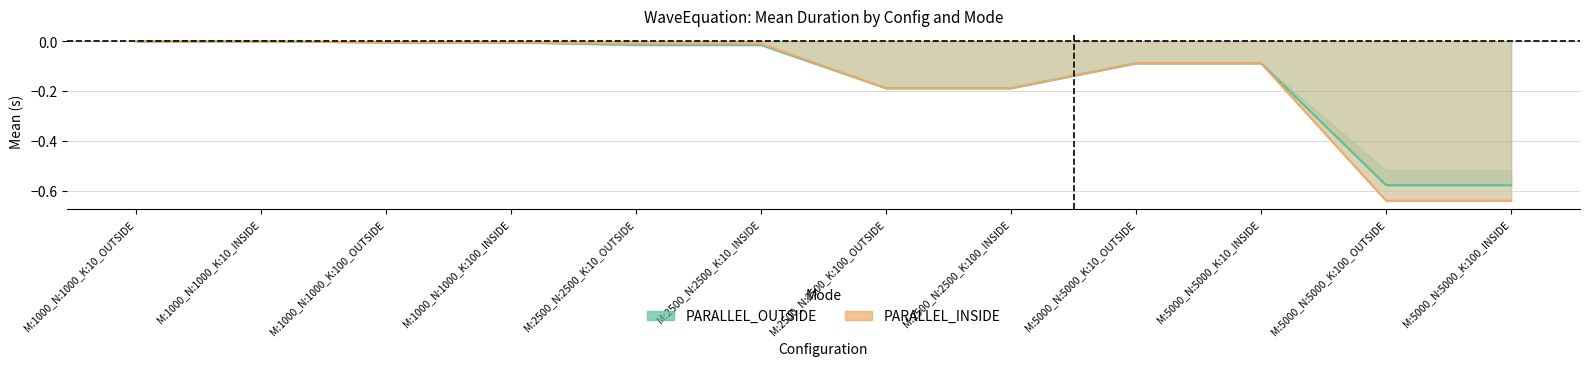

List the series in order of their peak value, lowest first.

PARALLEL_OUTSIDE, PARALLEL_INSIDE